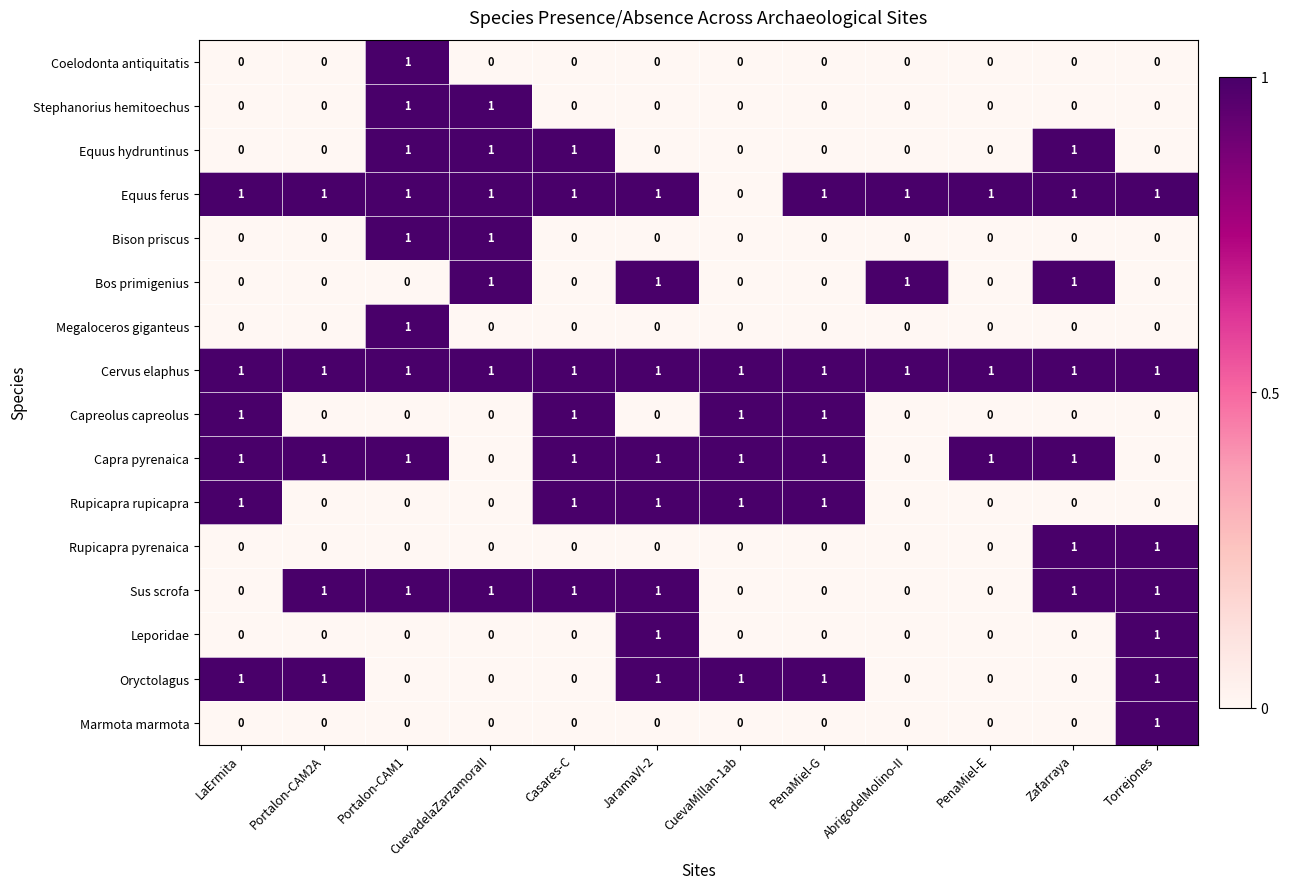

At which label does Coelodonta antiquitatis reach its peak?

Portalon-CAM1